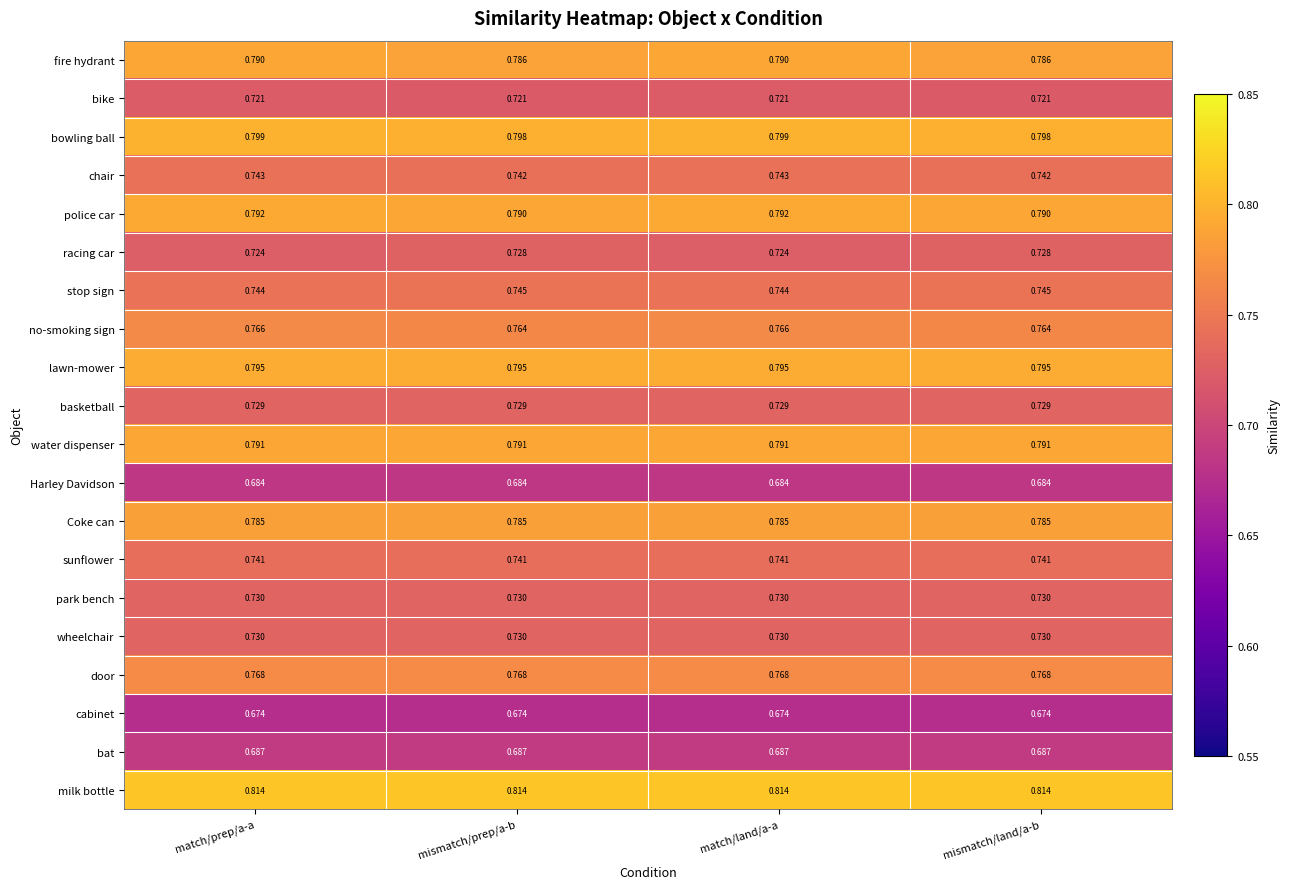

Is the value of bowling ball at mismatch/land/a-b greater than the value of lawn-mower at match/land/a-a?

Yes